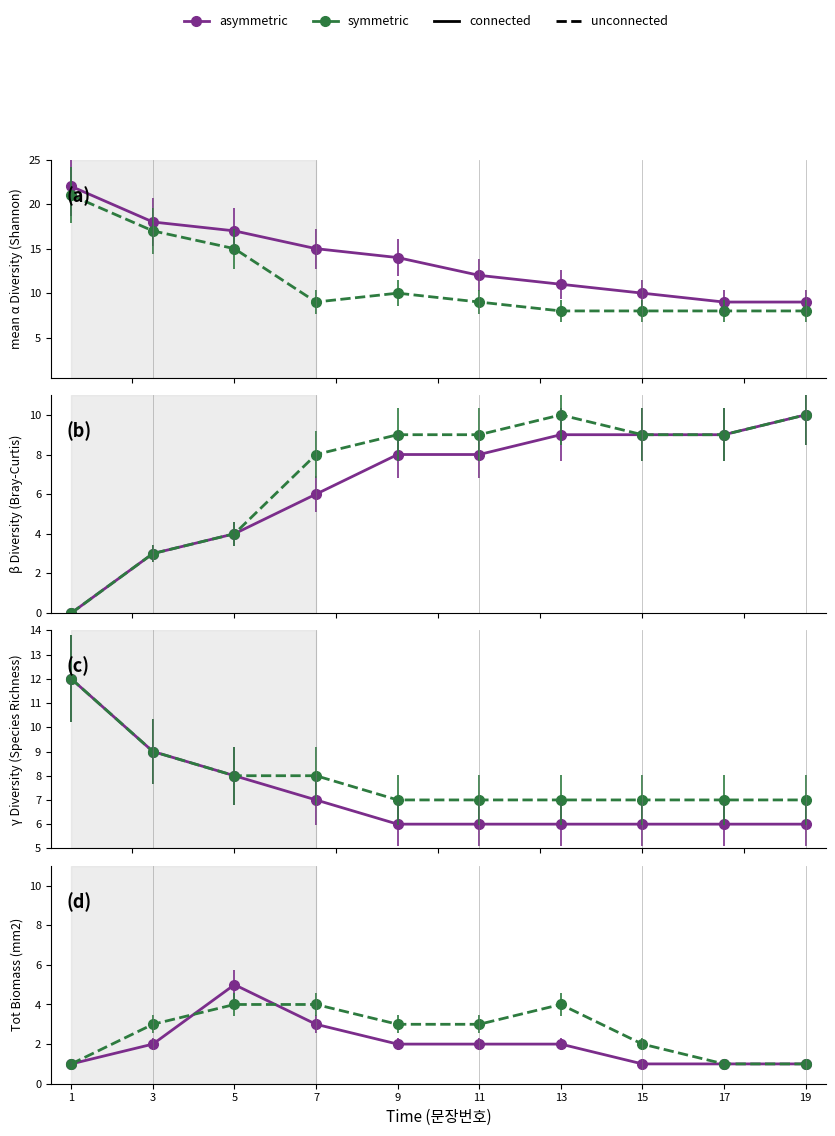

True or false: symmetric unconnected has a value of 2 at 17.

False